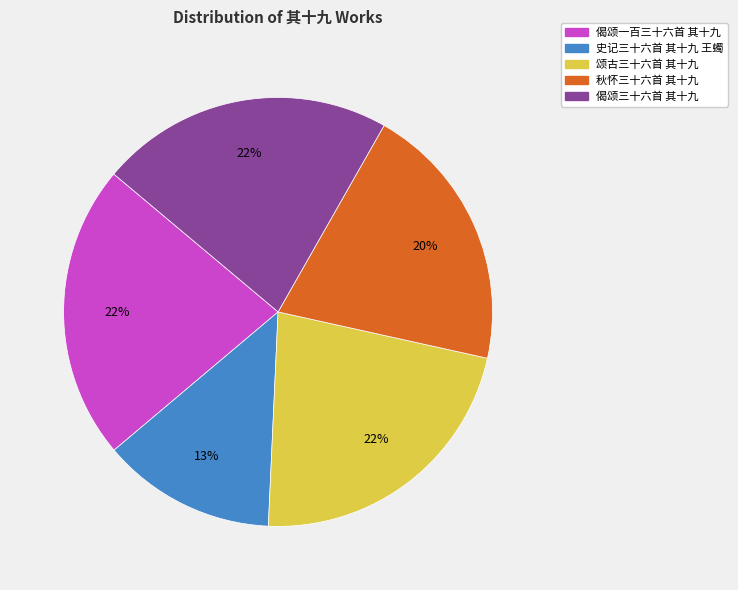

To the nearest percent, what percentage of the pie is 偈颂三十六首 其十九?

22%